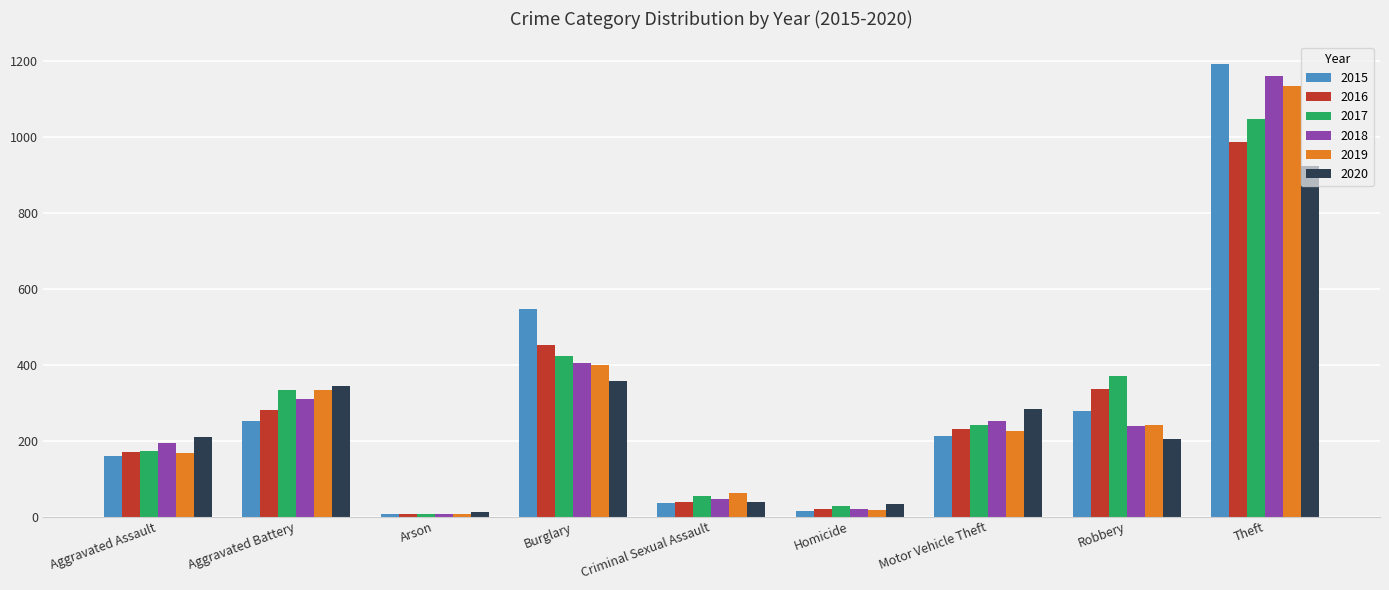

How many distinct data groups are displayed?

6